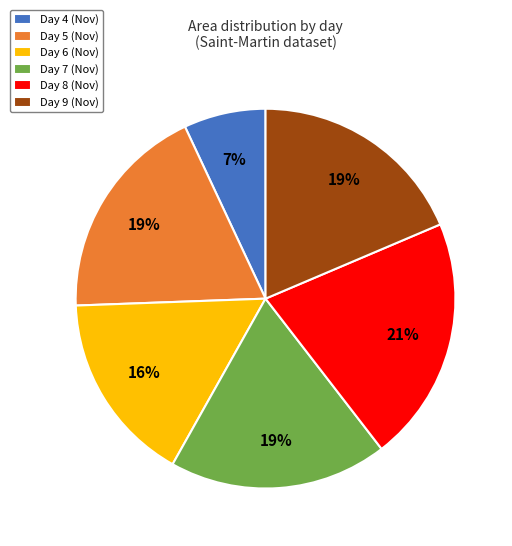

Which slice is the smallest?

Day 4 (Nov)